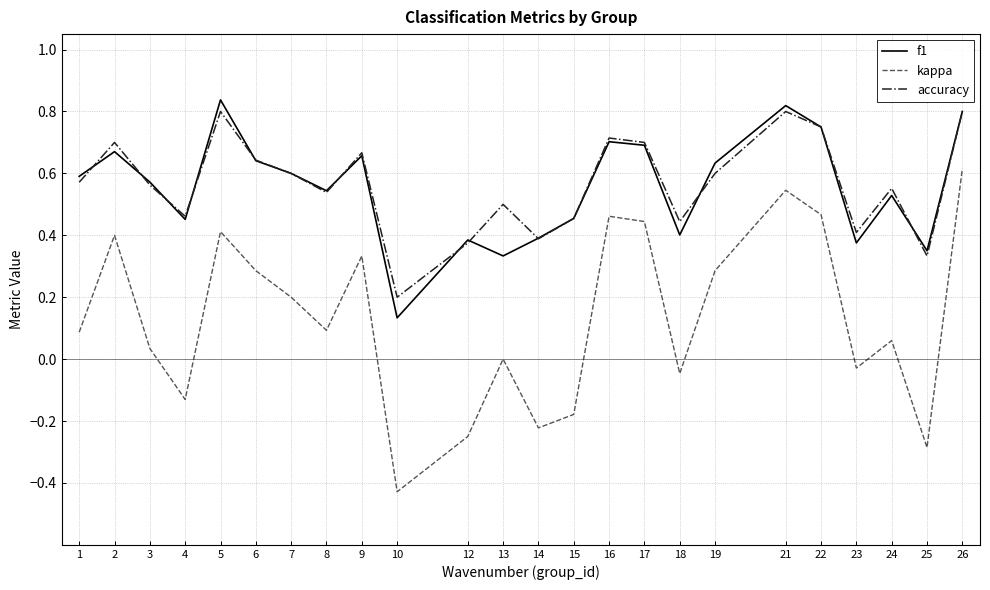

True or false: f1 and kappa intersect in this chart.

False